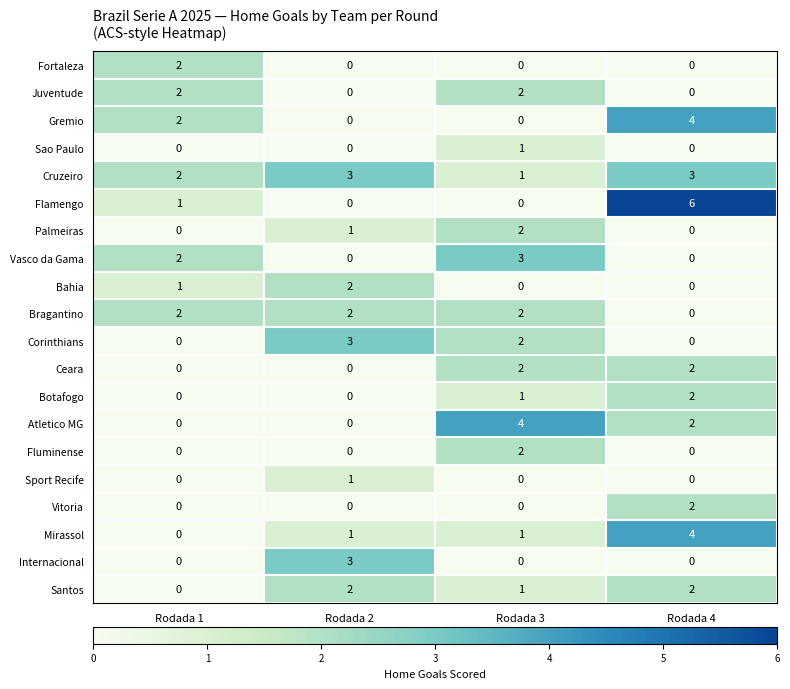

Which series changed the most between Rodada 3 and Rodada 4?

Flamengo